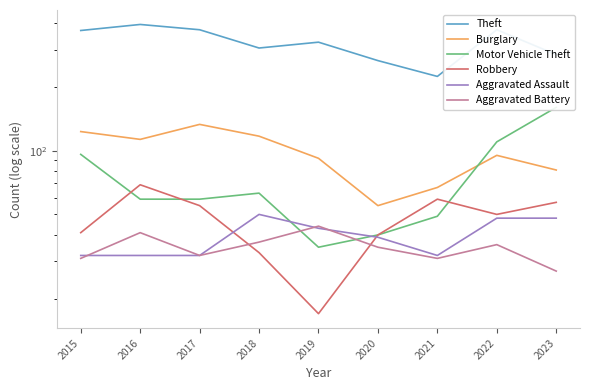

Rank the series at 2016 from lowest to highest value.

Aggravated Assault, Aggravated Battery, Motor Vehicle Theft, Robbery, Burglary, Theft